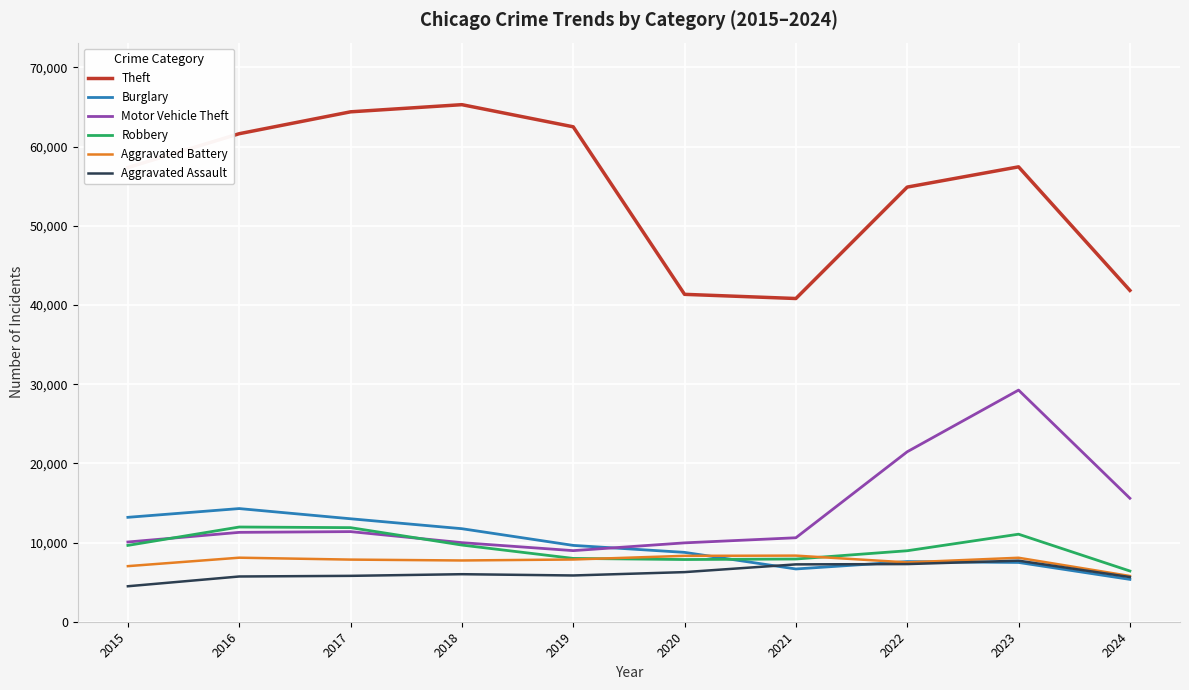

What value does the Theft series have at 2022, to the nearest 100?

54900